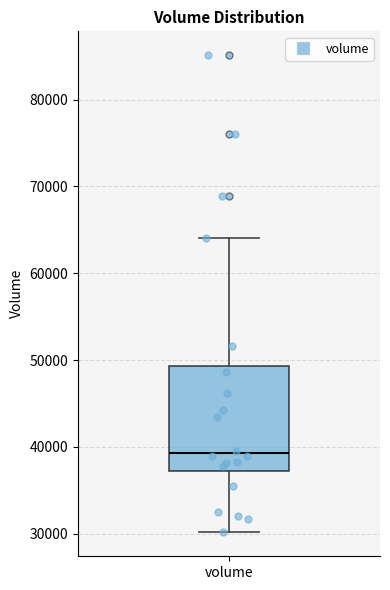

Where does the median line of the box for volume sit on the y-axis? The values are not printed on the chart, so give them approximately, as read against the axis.

39000